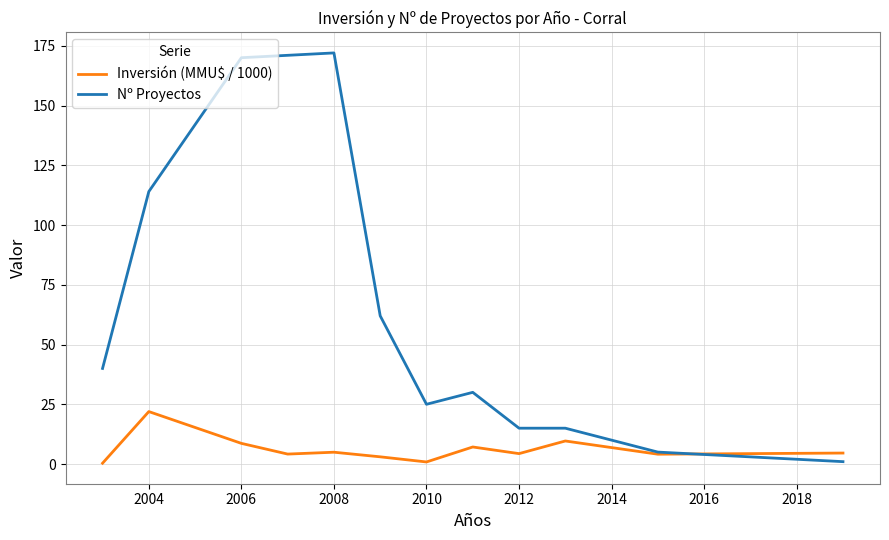

What is the maximum value shown in the chart?

172.0